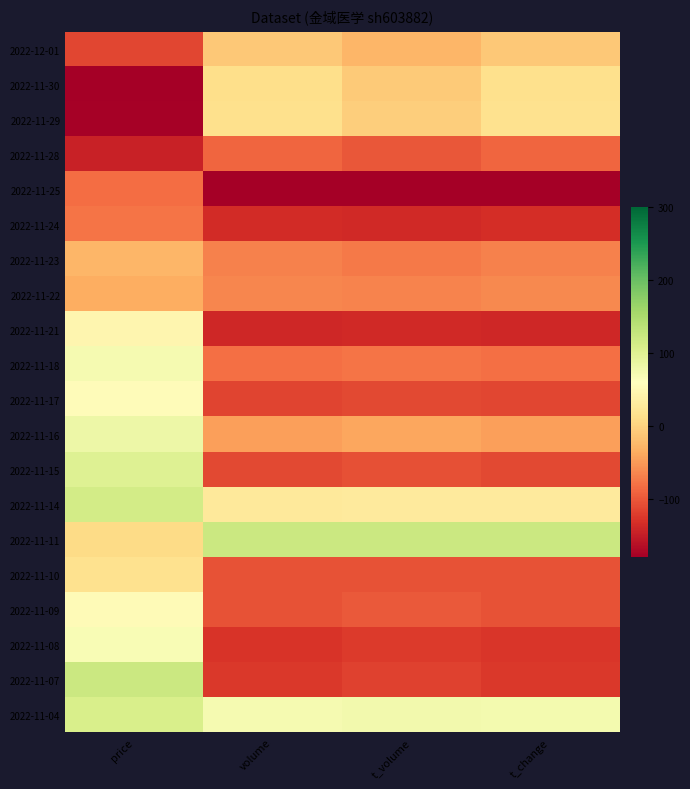

What is the greatest value displayed?

120.0